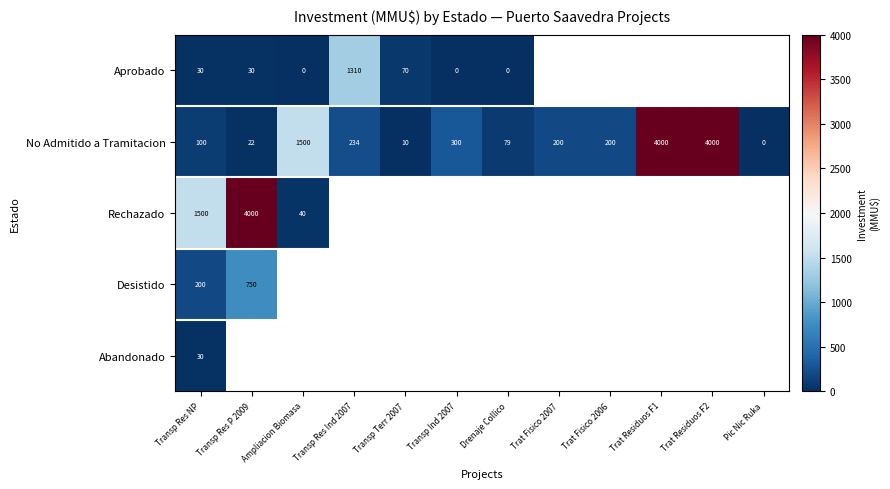

At how many categories does at least one series exceed 3747?

3